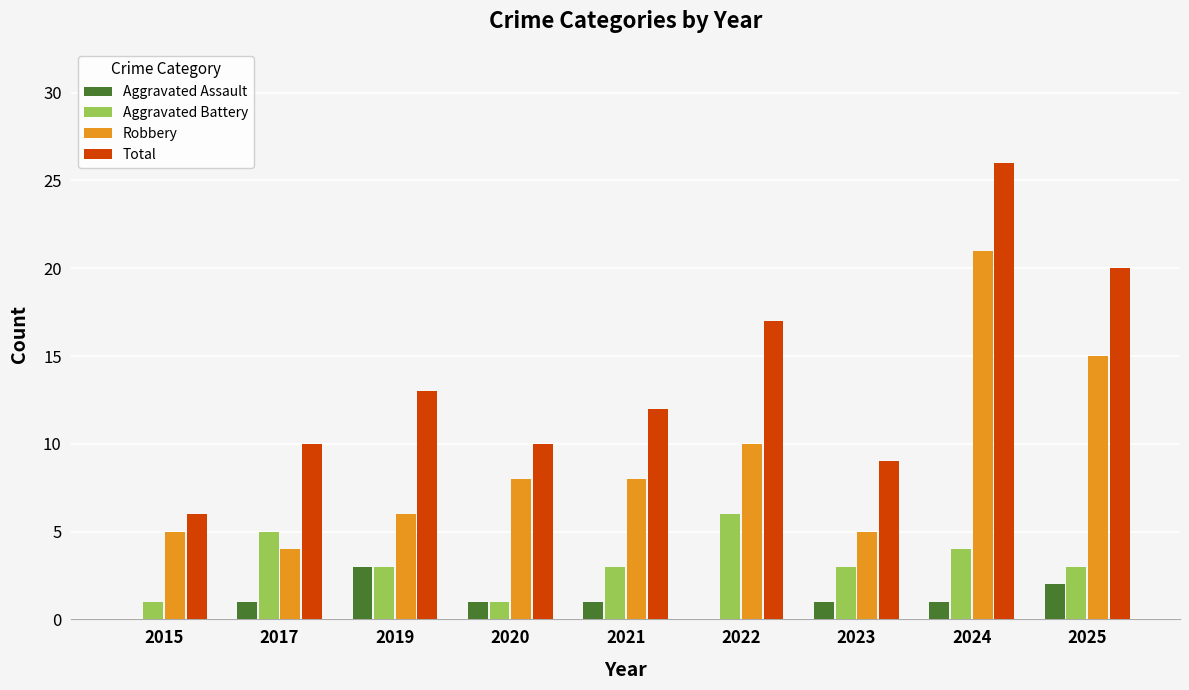

Where is Total nearest to the value 16?

2022